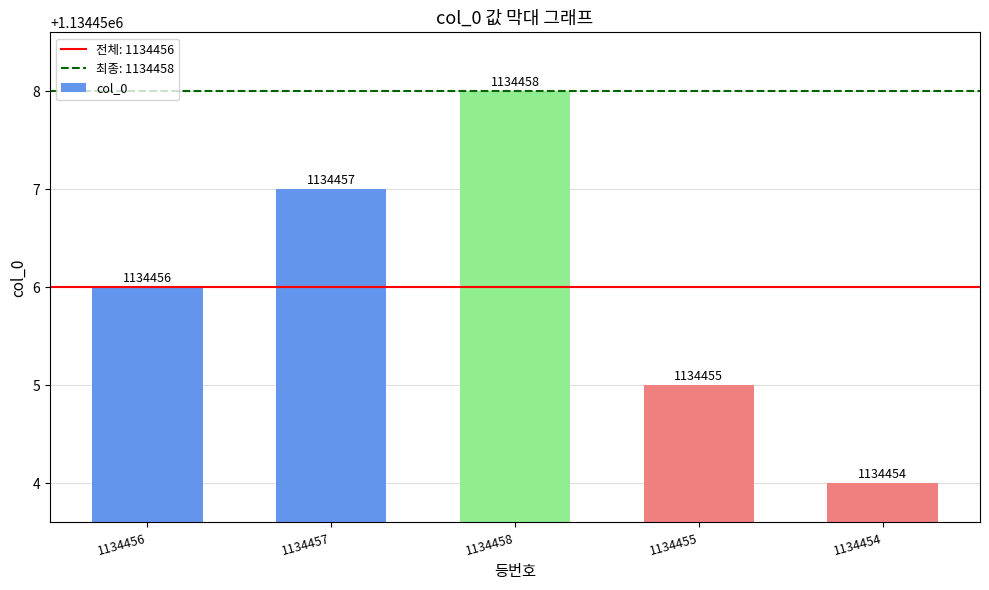

Reading left to right, what are all the values shown in this chart?

1134456	1134457	1134458	1134455	1134454